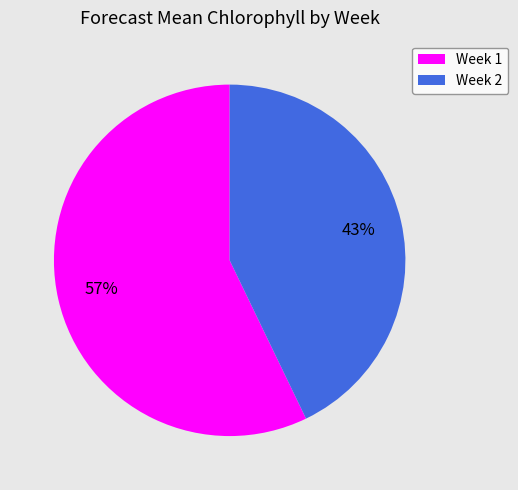

The Week 2 slice represents 28% of the pie. True or false?

False